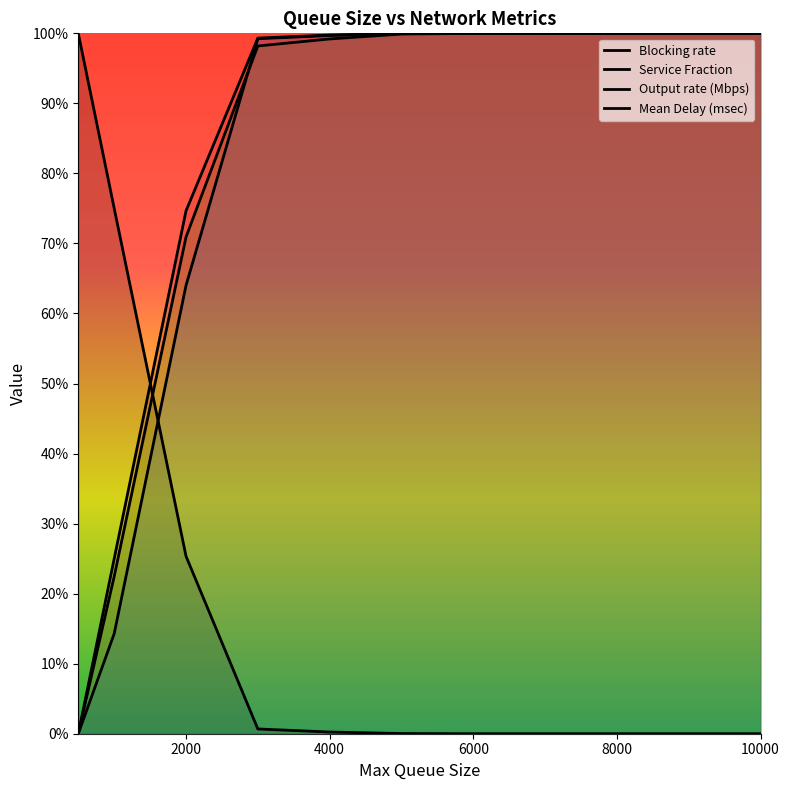

Reading left to right, list all the values displayed in this chart.

Blocking rate: 1.0	0.8	0.3	0.0	0.0	0.0	0.0	0.0	0.0	0.0	0.0
Service Fraction: 0.0	0.2	0.7	1.0	1.0	1.0	1.0	1.0	1.0	1.0	1.0
Output rate (Mbps): 0.0	0.1	0.6	1.0	1.0	1.0	1.0	1.0	1.0	1.0	1.0
Mean Delay (msec): 0.0	0.2	0.7	1.0	1.0	1.0	1.0	1.0	1.0	1.0	1.0